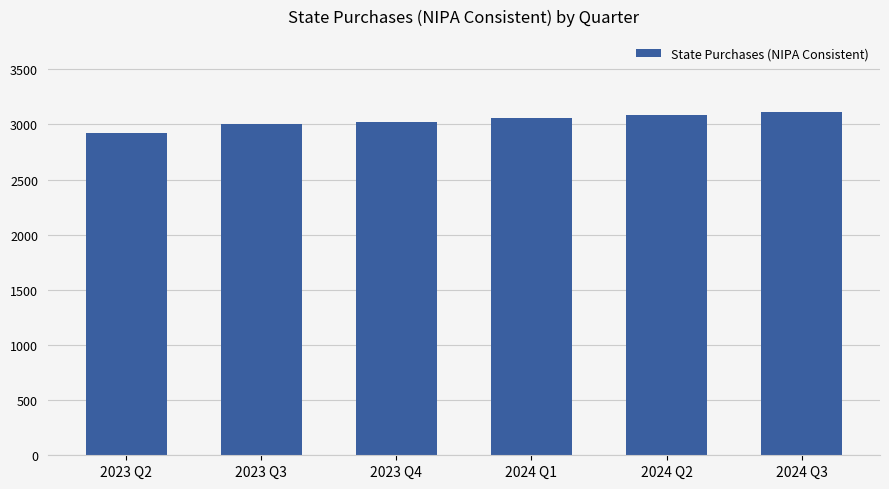

Which has a higher value, 2024 Q3 or 2024 Q1?

2024 Q3